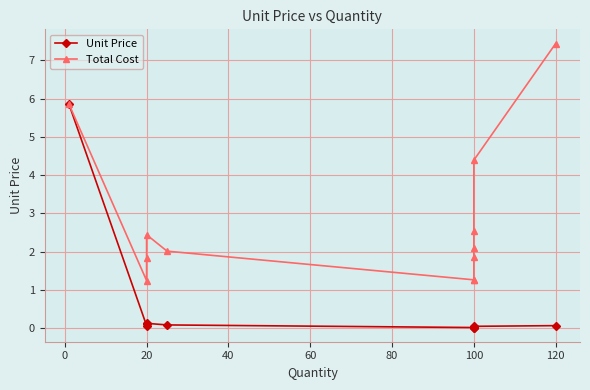

What is the average value of the Unit Price series?

0.5